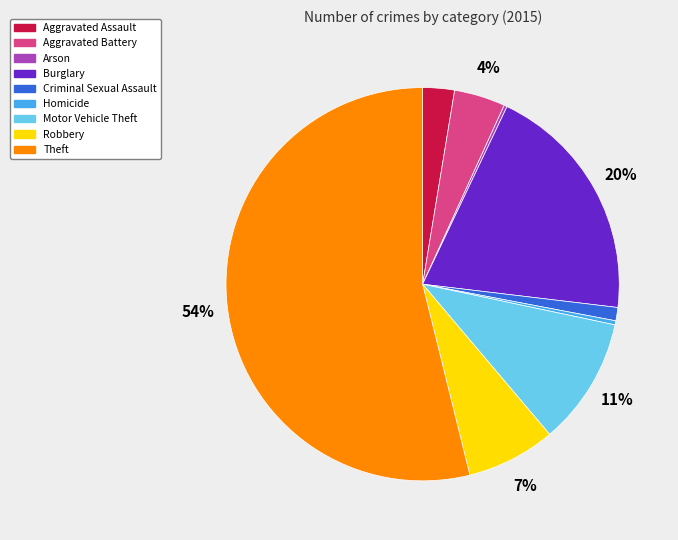

Does Theft account for over 50% of the chart?

Yes